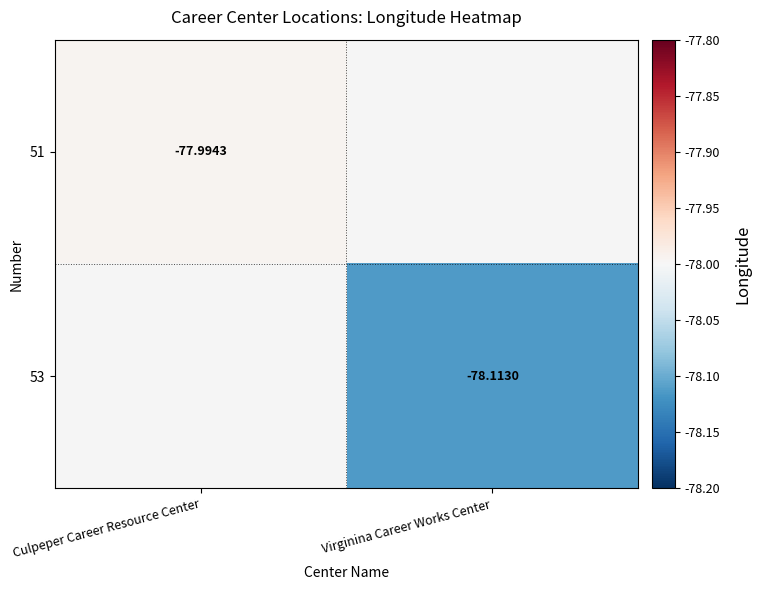

How many categories are shown in the chart?

2